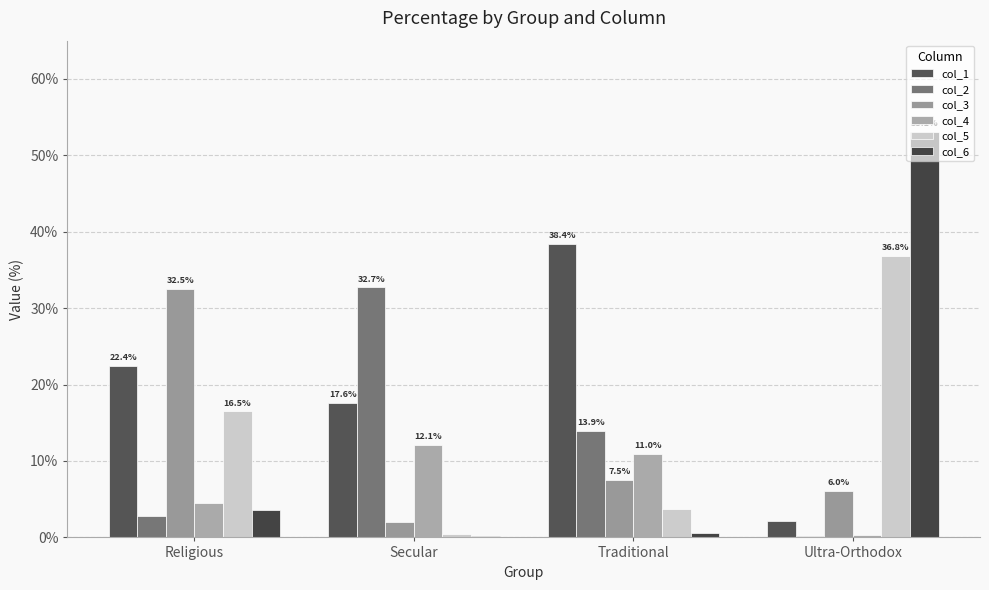

What is the minimum value shown in the chart?

0.1